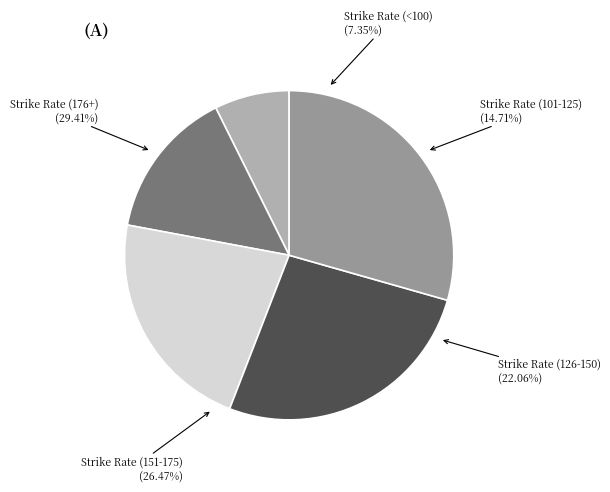

What percentage is NOT represented by Strike Rate (<100)?

92.6%